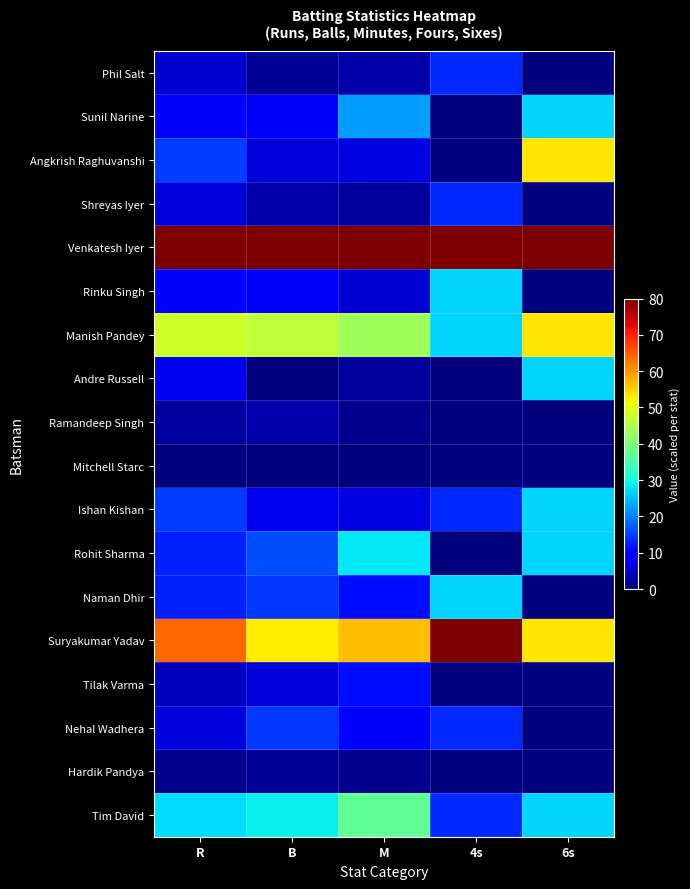

At how many categories does at least one series exceed 0?

5